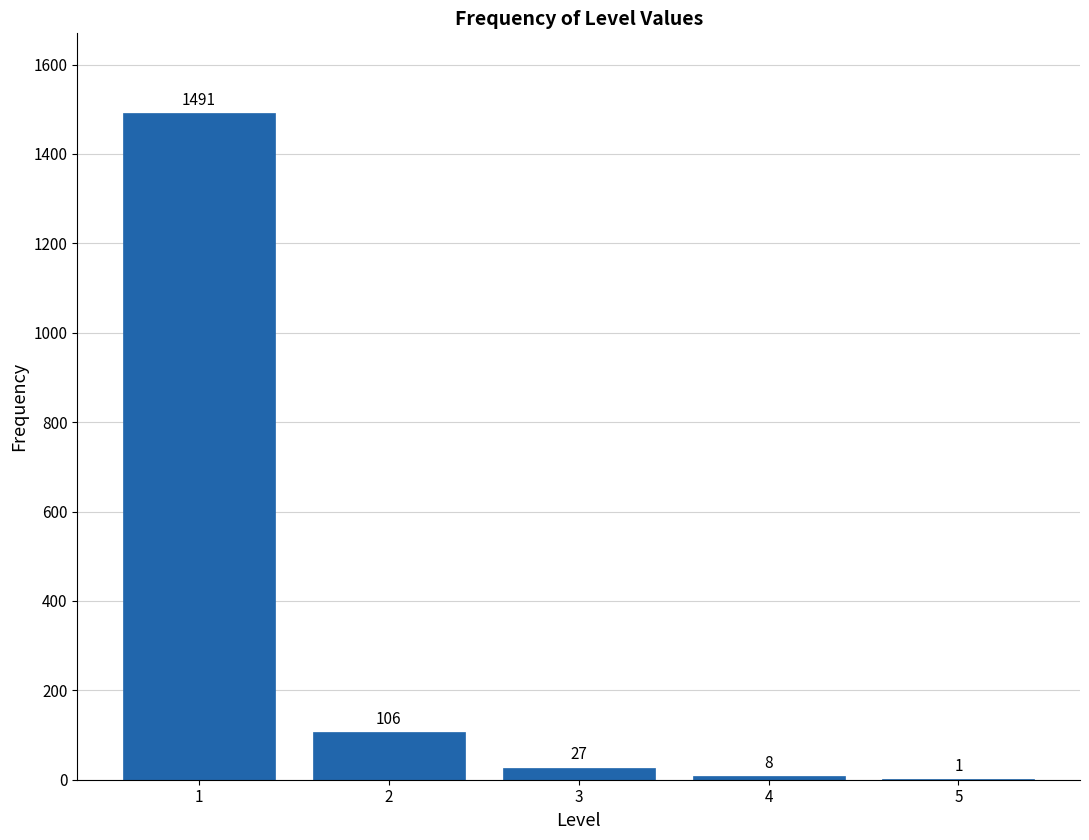

Reading left to right, what are all the values shown in this chart?

1=1491	2=106	3=27	4=8	5=1